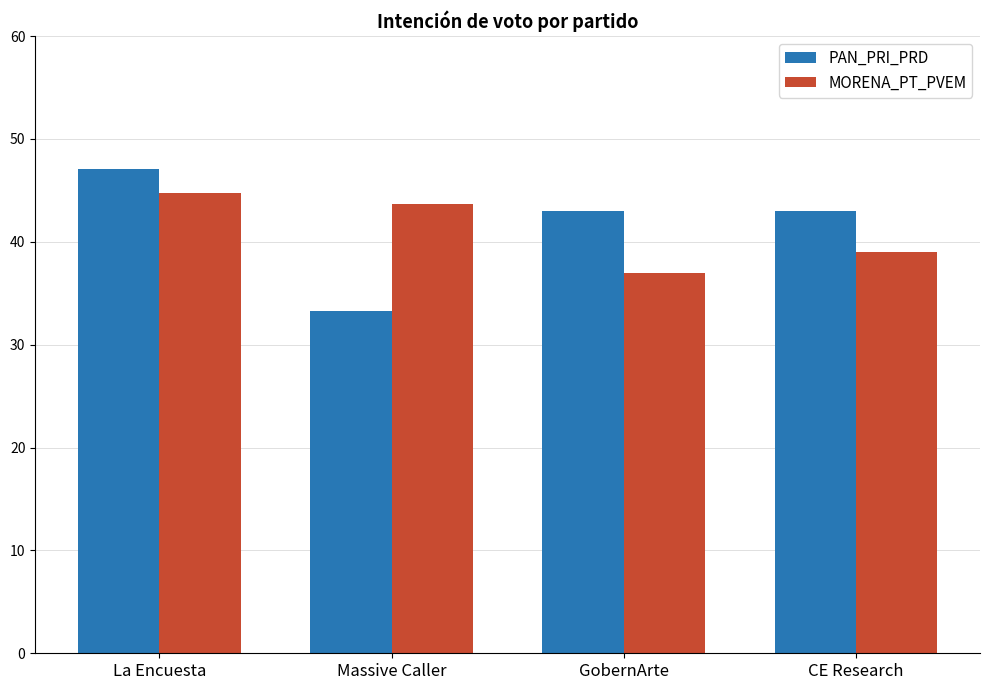

List the series in order of their peak value, highest first.

PAN_PRI_PRD, MORENA_PT_PVEM